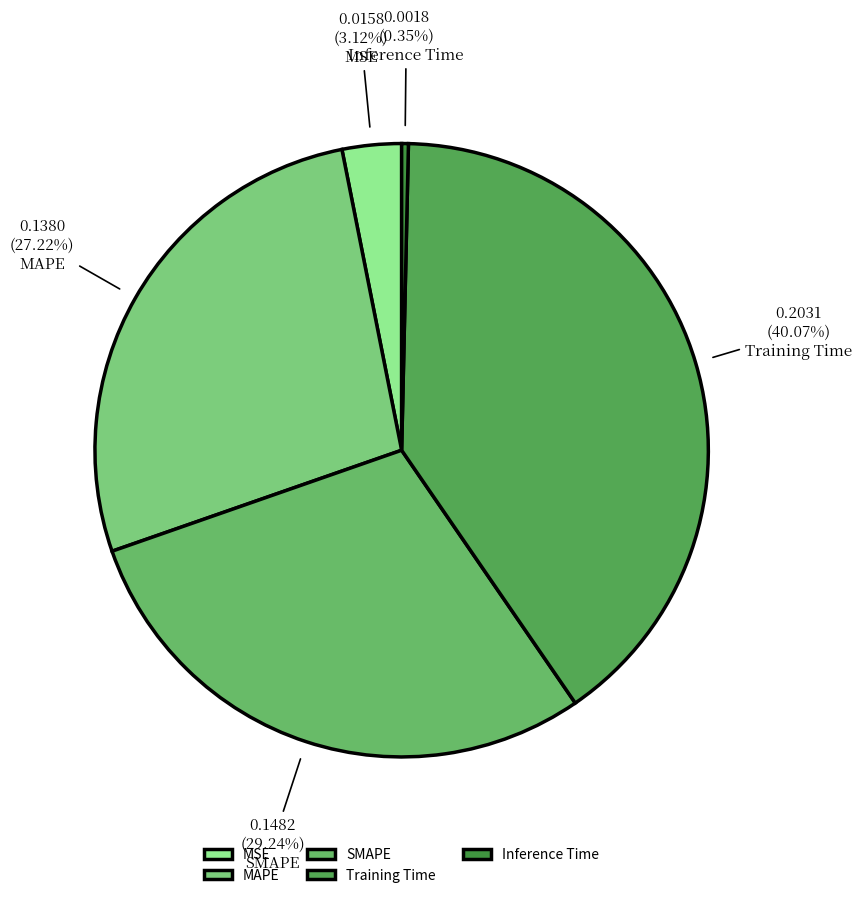

Do Inference Time and MSE together represent more than half of the pie?

No